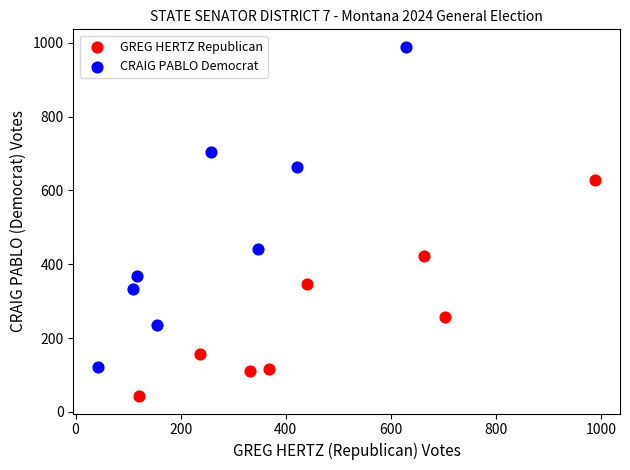

What are all the series names shown in the legend?

GREG HERTZ Republican, CRAIG PABLO Democrat